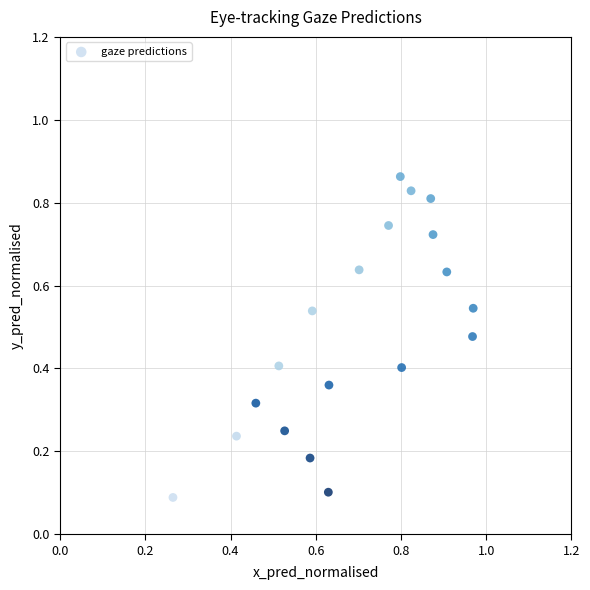

Count the number of points in this scatter plot.

19